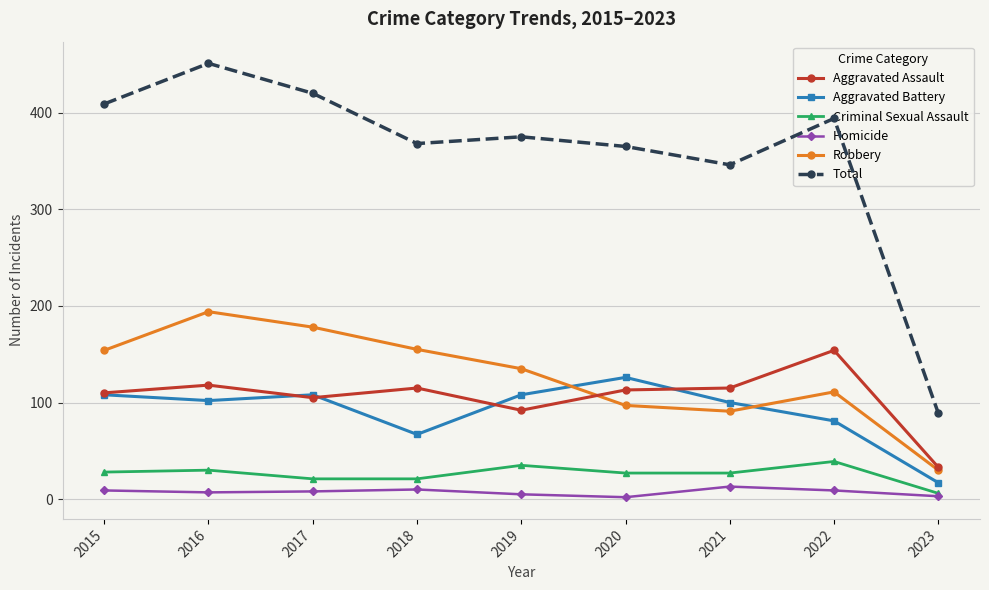

At which category is the sum across all series the highest?

2016